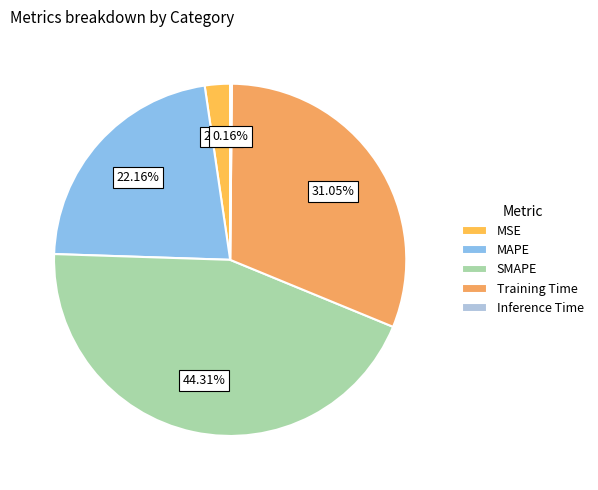

What is the largest slice in the pie chart?

SMAPE